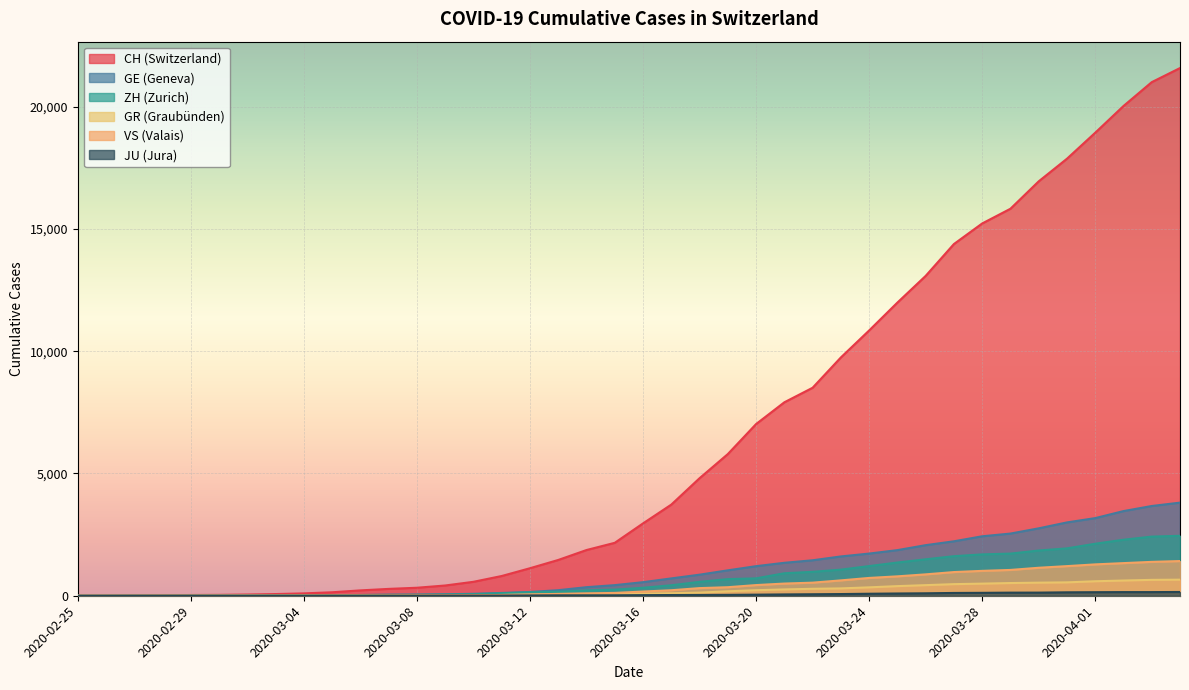

What is the difference between the highest and lowest values at 2020-03-23?

9673